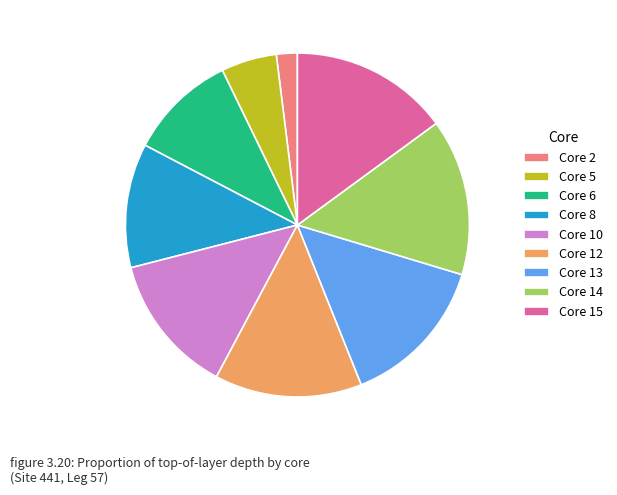

What is the ratio of the value at Core 2 to the value at Core 5?

0.4